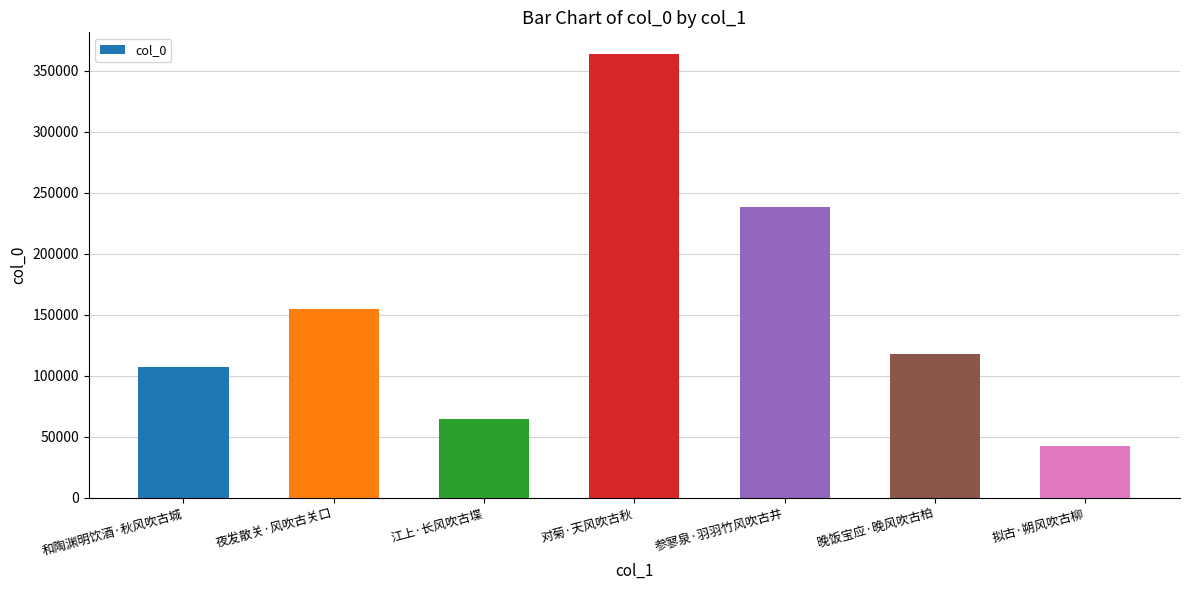

What is the sum of the values at 晚饭宝应·晚风吹古柏 and 参寥泉·羽羽竹风吹古井?

355490